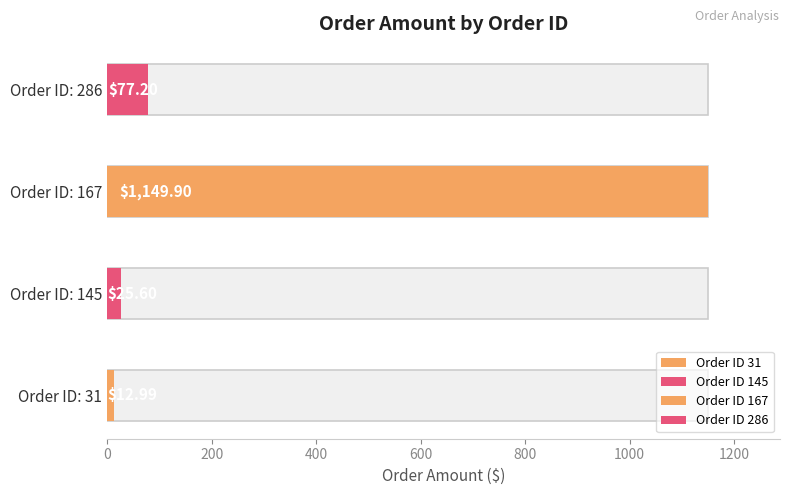

List the labels in order of value, smallest first.

31, 145, 286, 167